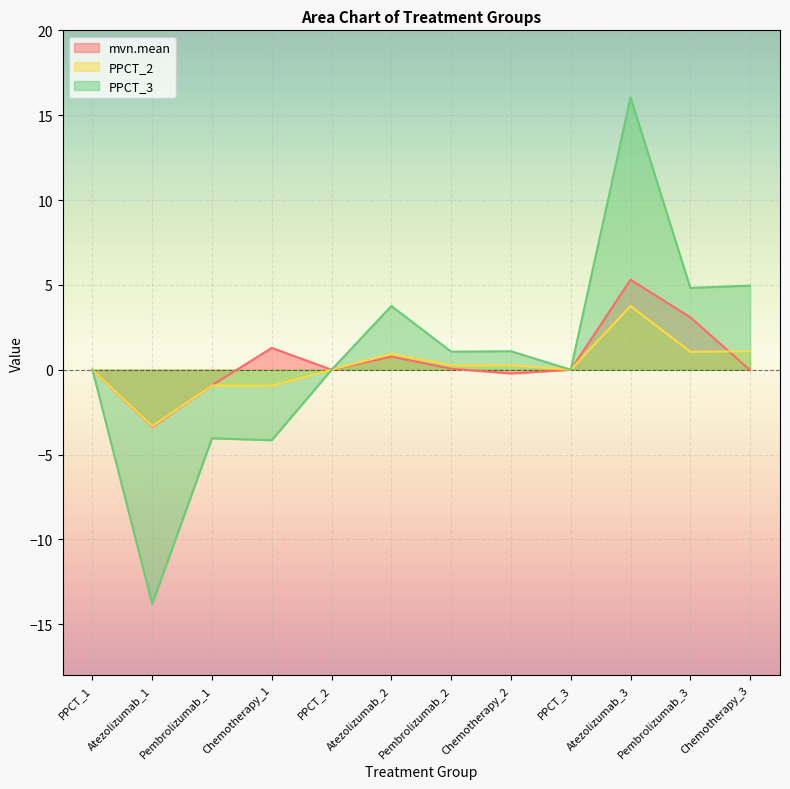

List the series in order of their overall mean, lowest first.

PPCT_2, mvn.mean, PPCT_3